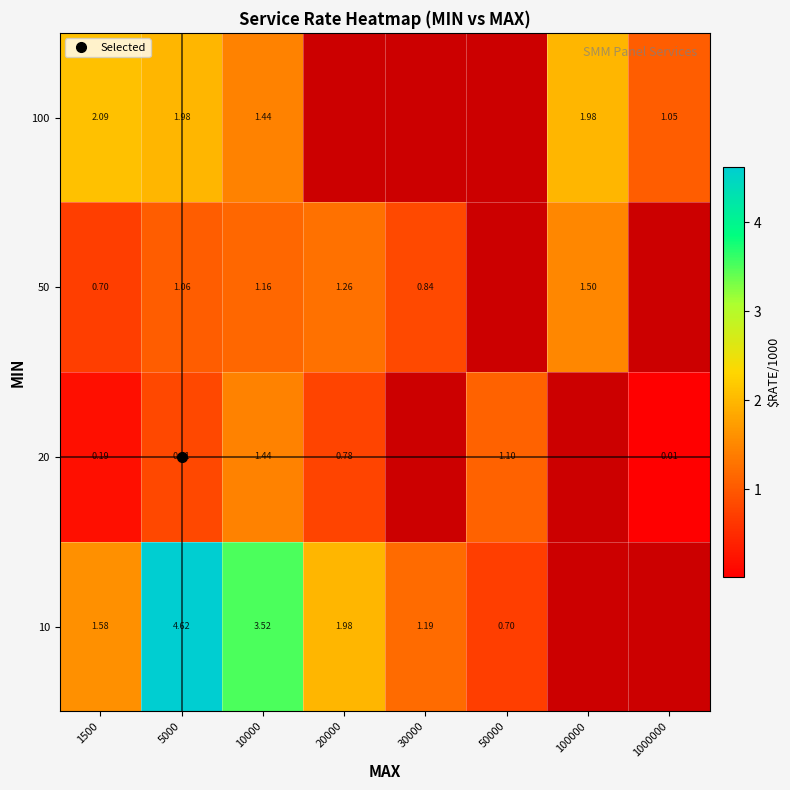

Rank the series at 1000000 from lowest to highest value.

10, 20, 50, 100